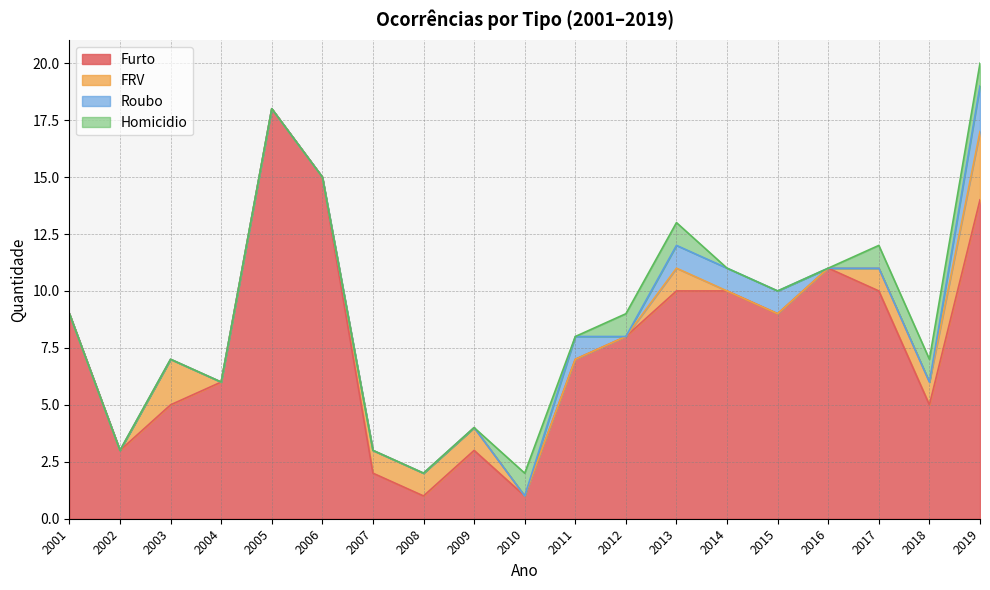

Which series has the largest range (max minus min)?

Furto